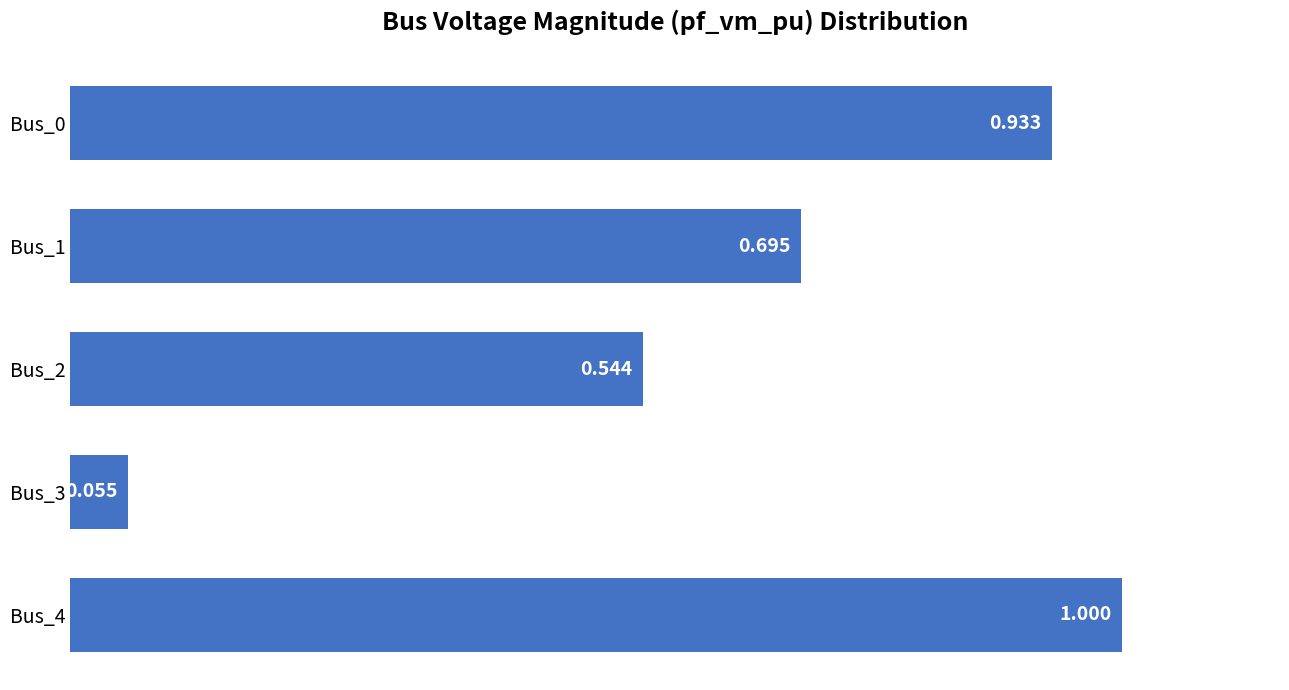

What is the greatest value displayed?

1.0